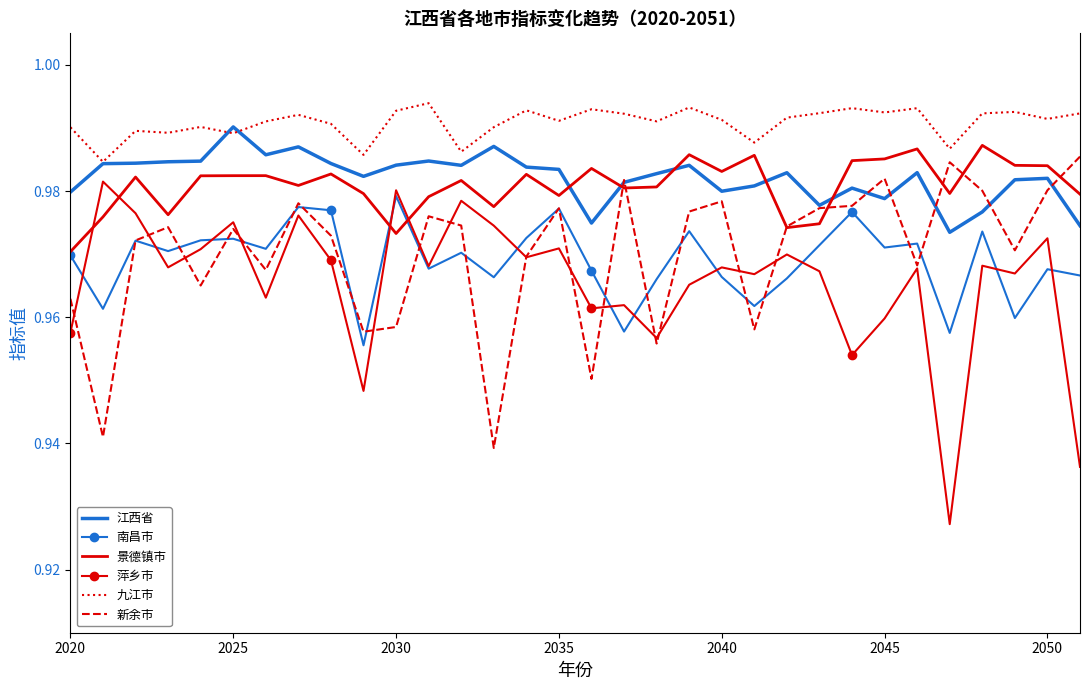

True or false: 萍乡市 and 江西省 cross at least once.

False